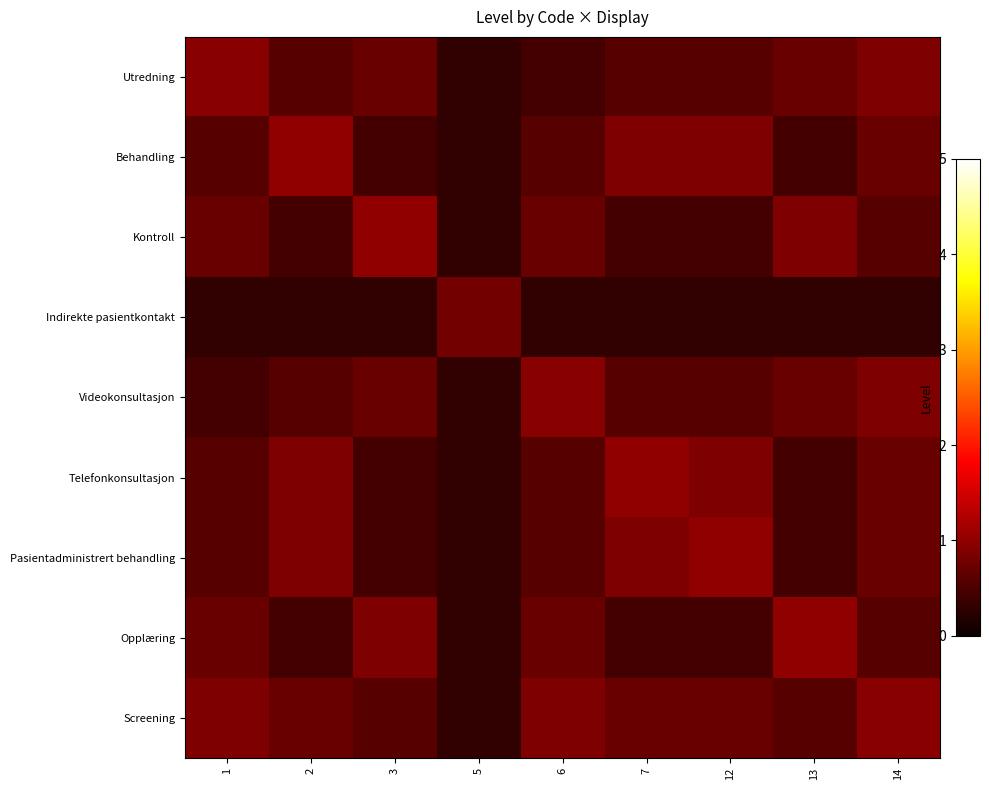

Reading right to left, what are all the values shown in this chart?

Utredning: 14=0.9	13=0.7	12=0.6	7=0.6	6=0.4	5=0.3	3=0.7	2=0.6	1=0.9
Behandling: 14=0.7	13=0.4	12=0.9	7=0.9	6=0.6	5=0.3	3=0.4	2=1.0	1=0.6
Kontroll: 14=0.6	13=0.9	12=0.4	7=0.4	6=0.7	5=0.3	3=1.0	2=0.4	1=0.7
Indirekte pasientkontakt: 14=0.3	13=0.3	12=0.3	7=0.3	6=0.3	5=0.8	3=0.3	2=0.3	1=0.3
Videokonsultasjon: 14=0.9	13=0.7	12=0.6	7=0.6	6=0.9	5=0.3	3=0.7	2=0.6	1=0.4
Telefonkonsultasjon: 14=0.7	13=0.4	12=0.9	7=1.0	6=0.6	5=0.3	3=0.4	2=0.9	1=0.6
Pasientadministrert behandling: 14=0.7	13=0.4	12=1.0	7=0.9	6=0.6	5=0.3	3=0.4	2=0.9	1=0.6
Opplæring: 14=0.6	13=1.0	12=0.4	7=0.4	6=0.7	5=0.3	3=0.9	2=0.4	1=0.7
Screening: 14=0.9	13=0.6	12=0.7	7=0.7	6=0.9	5=0.3	3=0.6	2=0.7	1=0.9